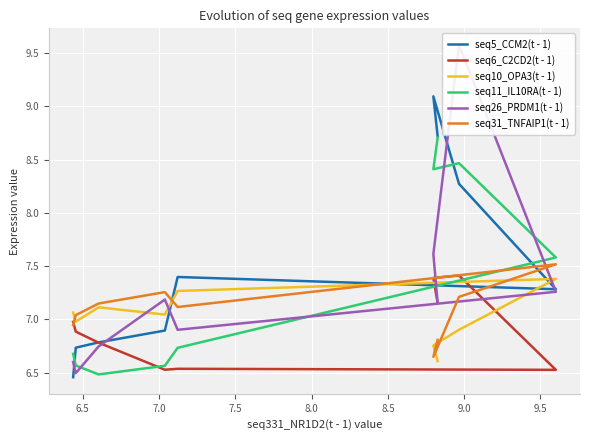

What is the difference between the maximum and minimum values in the seq6_C2CD2(t - 1) series?

0.9